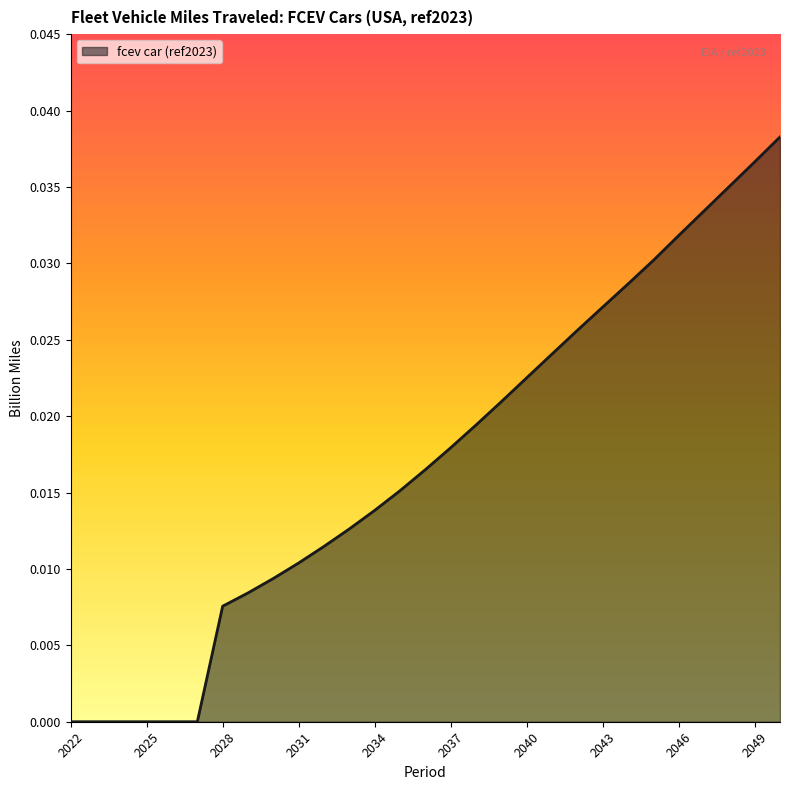

Is this an area chart (filled region under the line)?

Yes